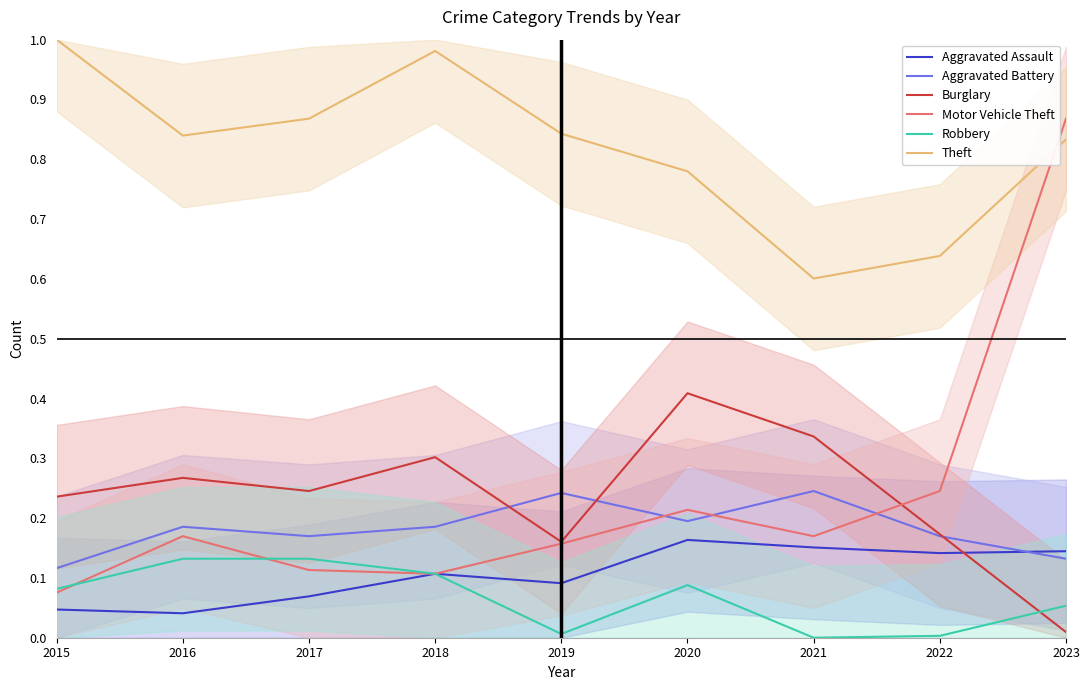

Rank the series at 2021 from highest to lowest value.

Theft, Burglary, Aggravated Battery, Motor Vehicle Theft, Aggravated Assault, Robbery